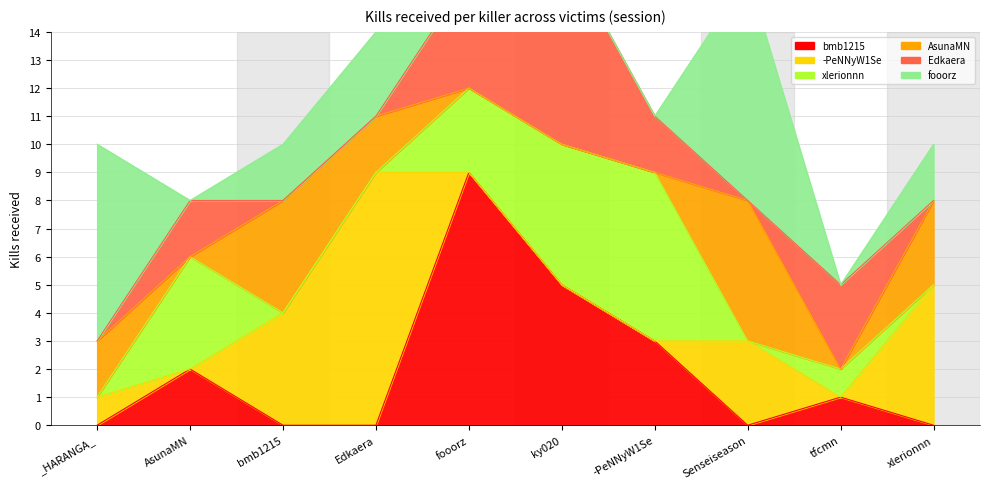

What is the average value of the Edkaera series?

2